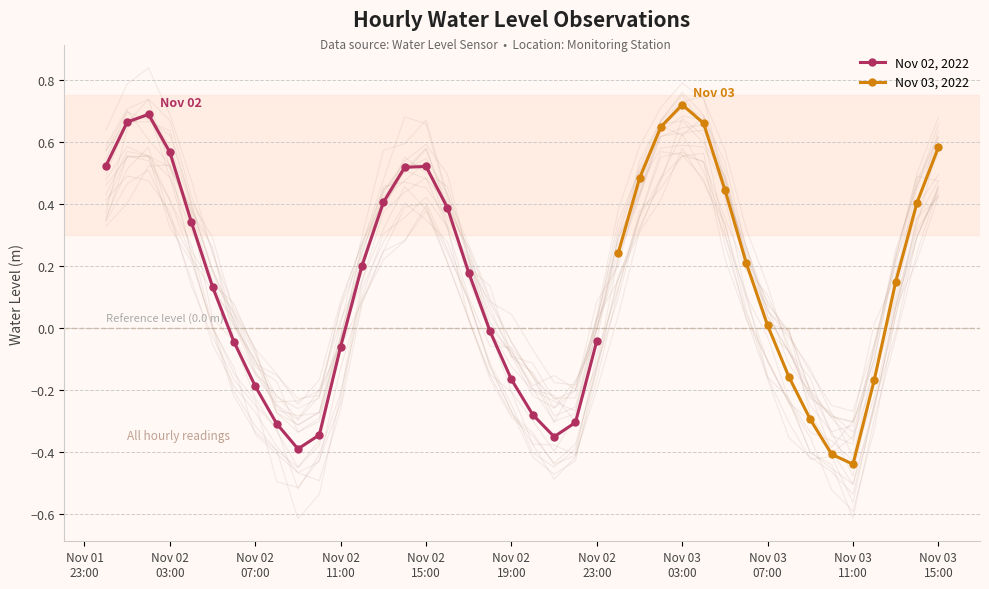

In Nov 02, 2022, how many points are lower than both neighbors (excluding endpoints)?

2